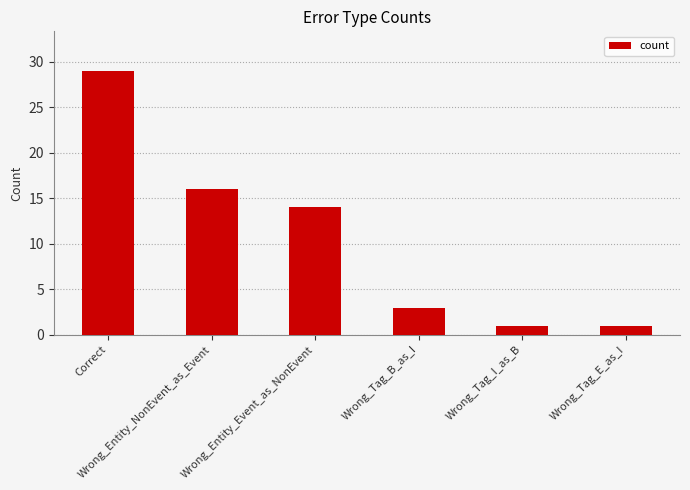

What is the value of the 6th bar from the left?

1